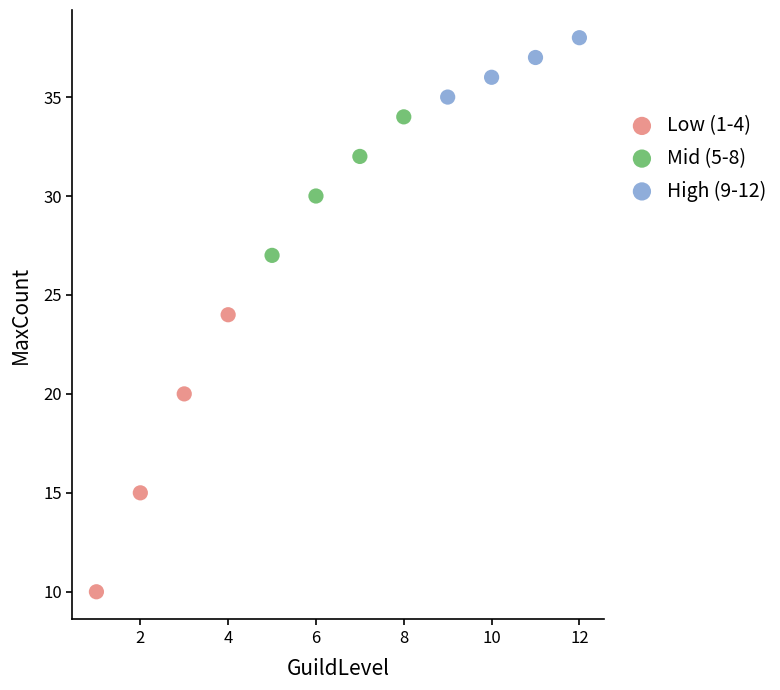

Which series has the largest Y range (max minus min)?

Low (1-4)